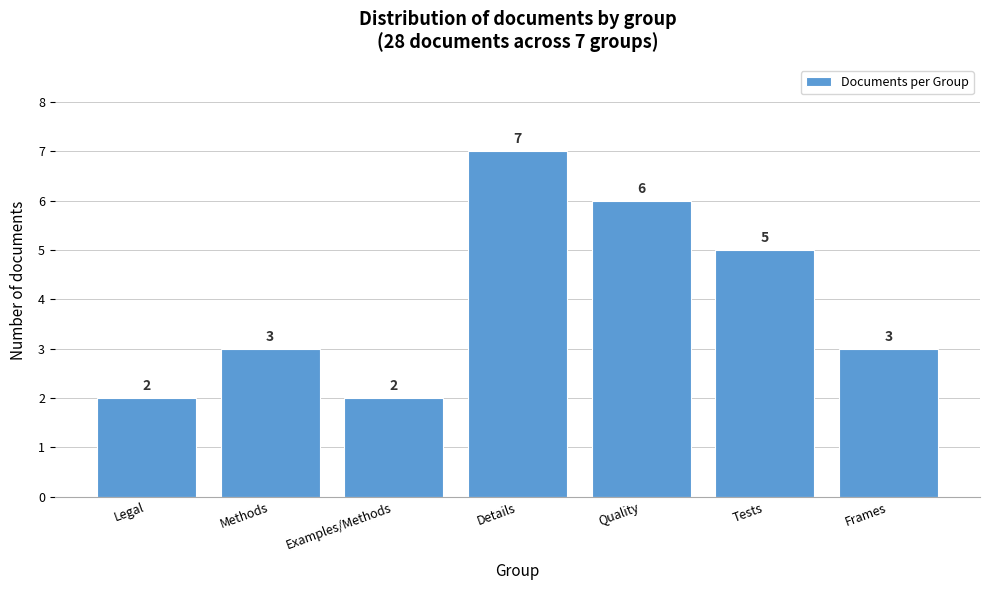

Reading left to right, extract all data points from this chart.

2	3	2	7	6	5	3